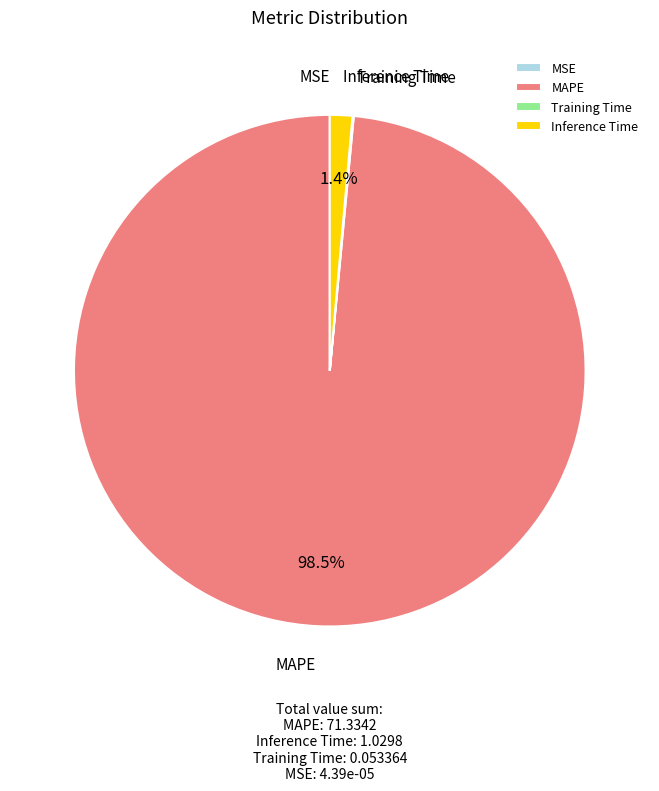

Do Inference Time and MAPE together represent more than half of the pie?

Yes